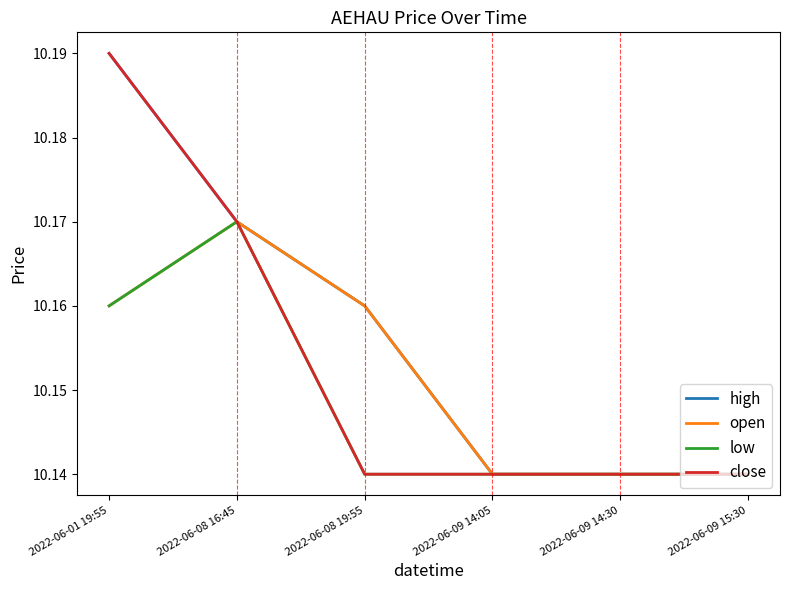

Does the chart have visible grid lines?

No